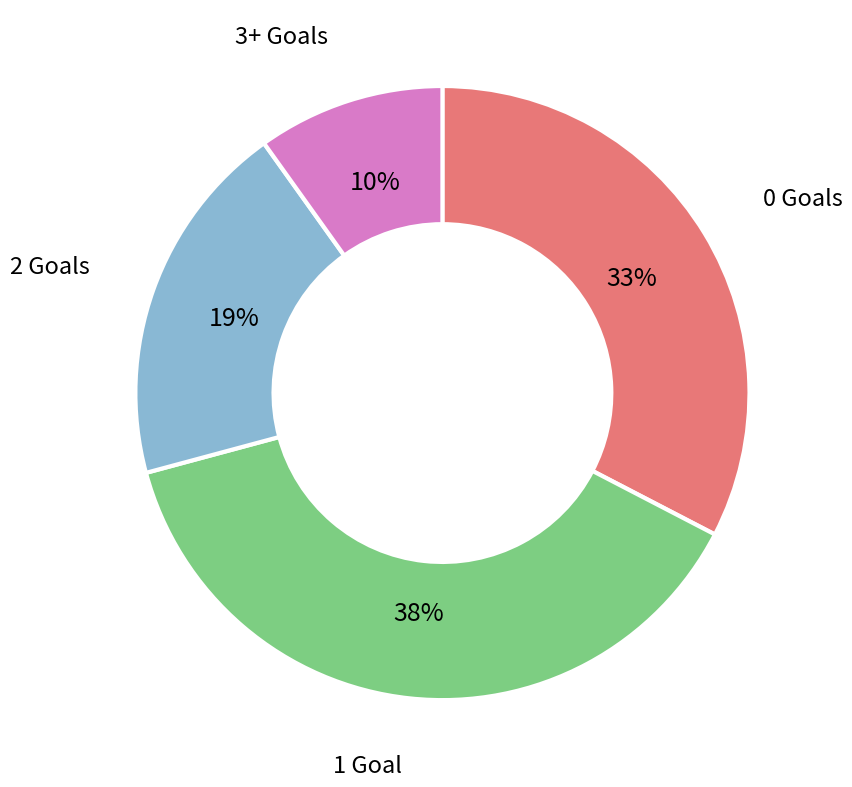

To the nearest percent, what is the difference between the largest and smallest slice percentages?

28%